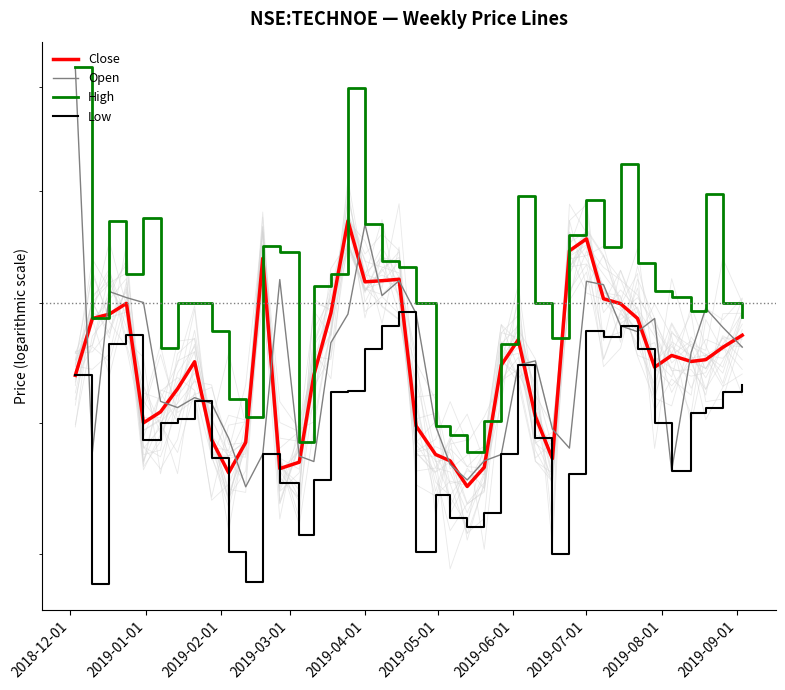

Does the chart display data point markers on the line(s)?

No